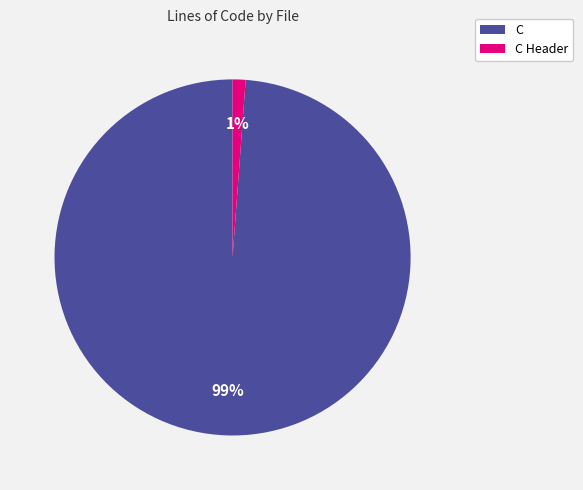

To the nearest percent, what is the average slice percentage?

50%